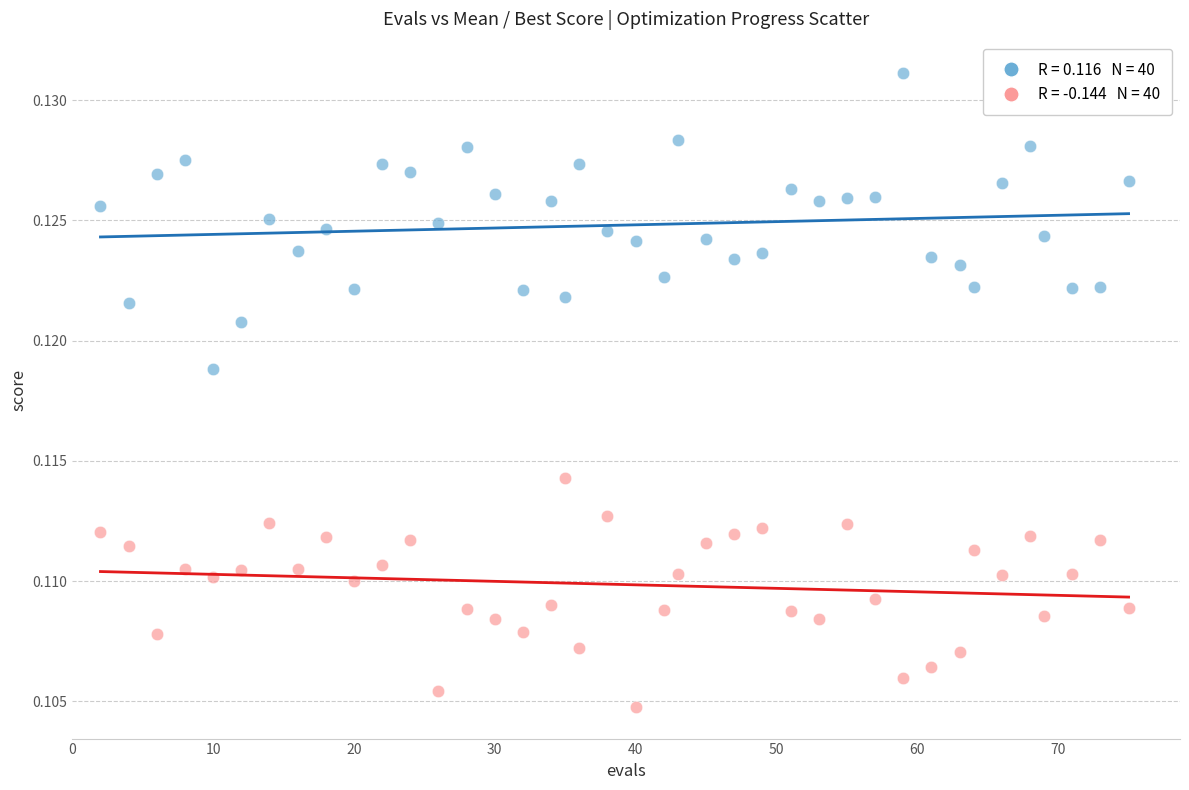

Across all data points, what is the range of X values (max minus min)?

73.0